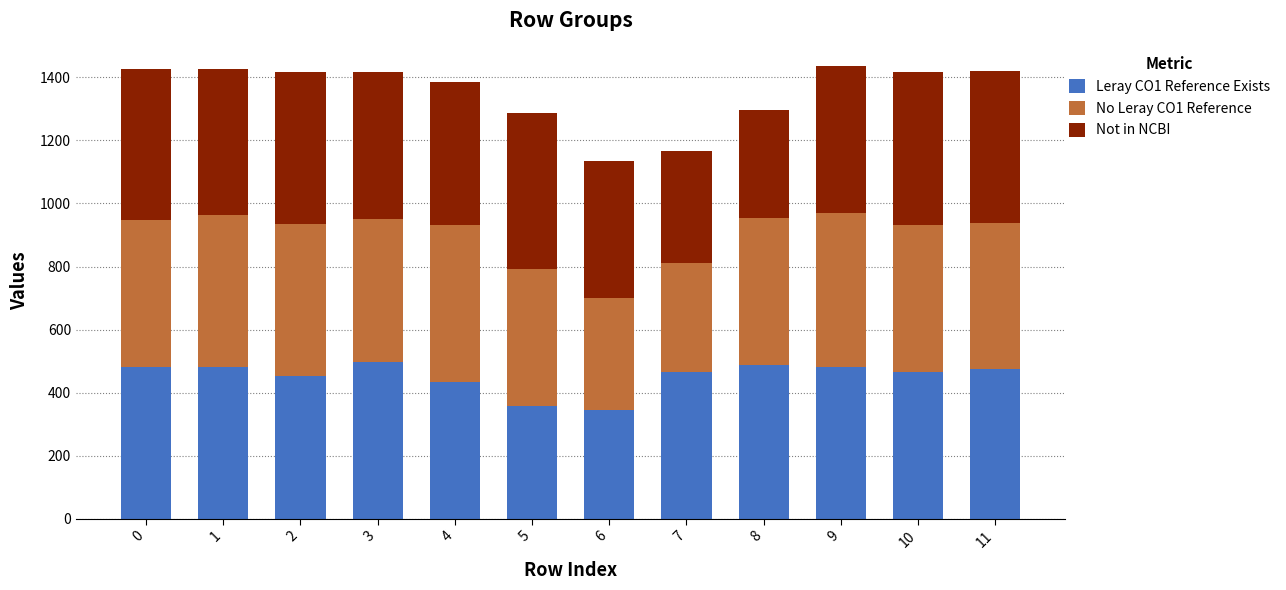

The value of Leray CO1 Reference Exists at 4 is 699.4. True or false?

False